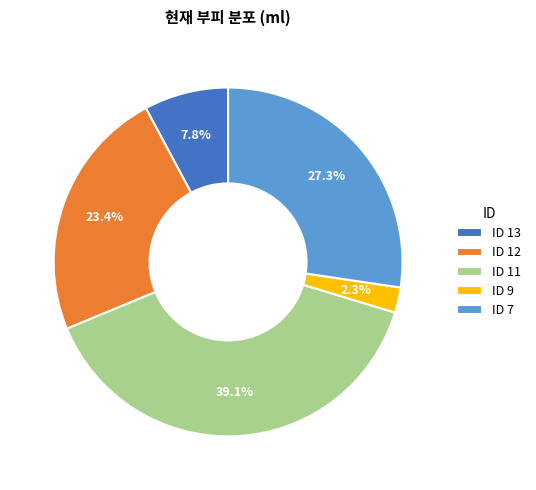

Between ID 13 and ID 9, which is larger?

ID 13